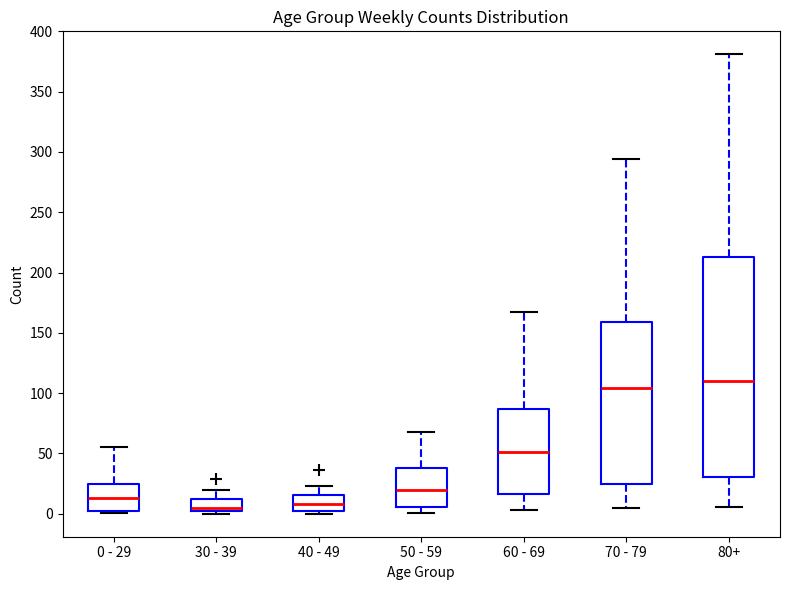

Which box has the highest median line?

80+